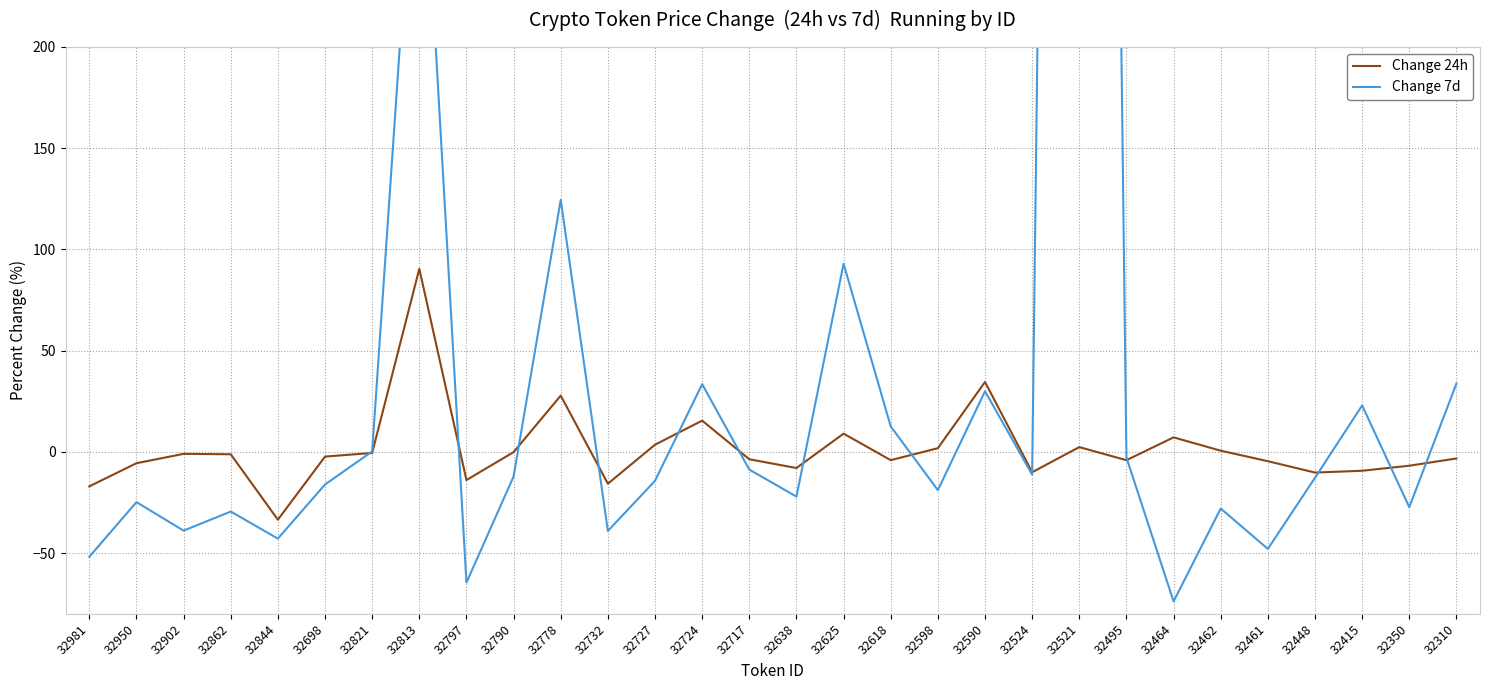

At which label does Change 24h first exceed -2?

32902